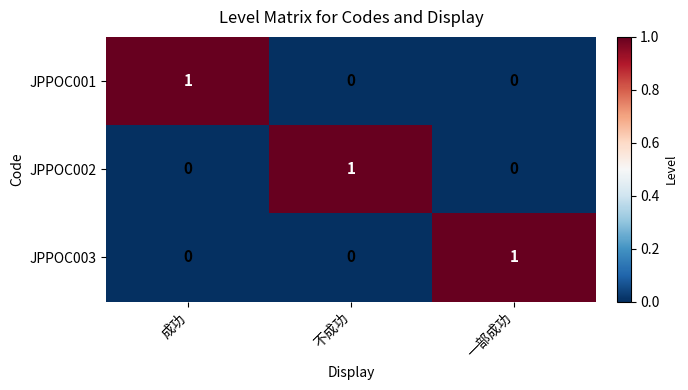

Reading left to right, list all the values displayed in this chart.

JPPOC001: 1	0	0
JPPOC002: 0	1	0
JPPOC003: 0	0	1